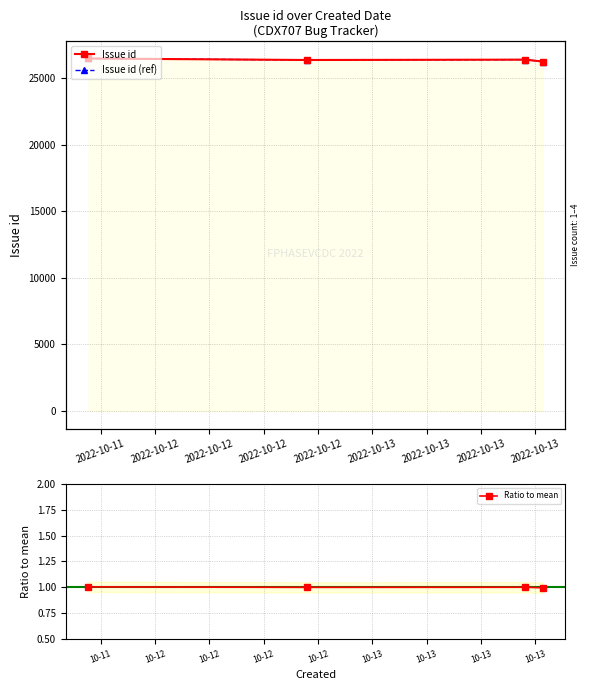

What is the value of the Ratio to mean point at the 2nd from the left?

1.0